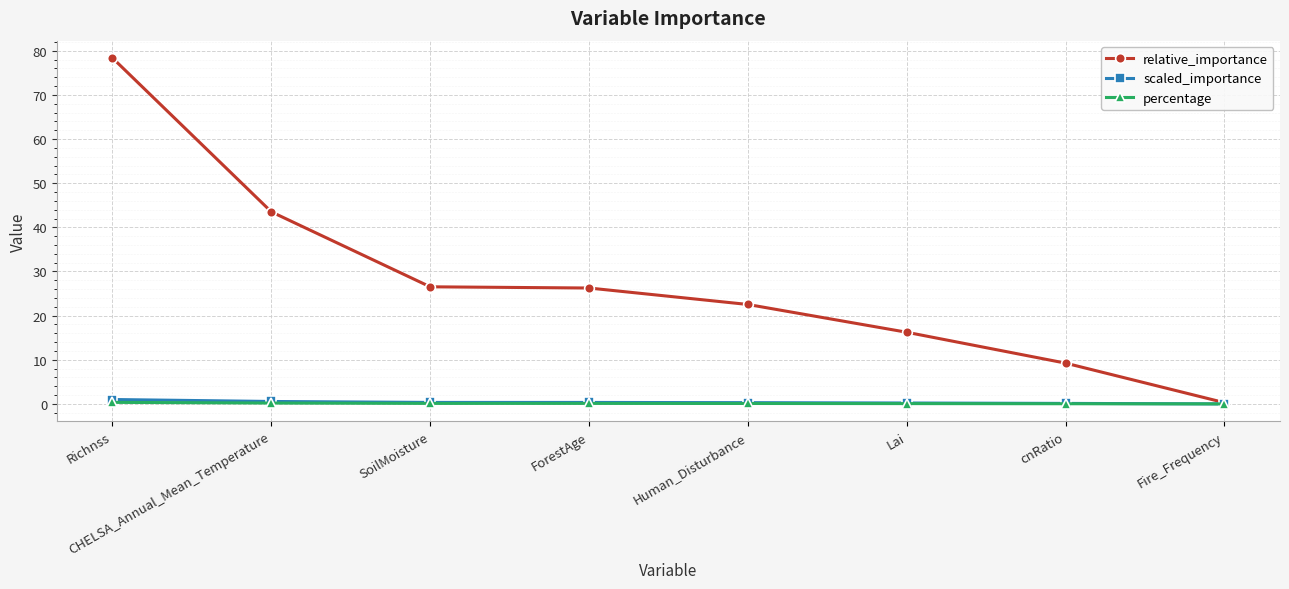

Where is relative_importance nearest to the value 39?

CHELSA_Annual_Mean_Temperature